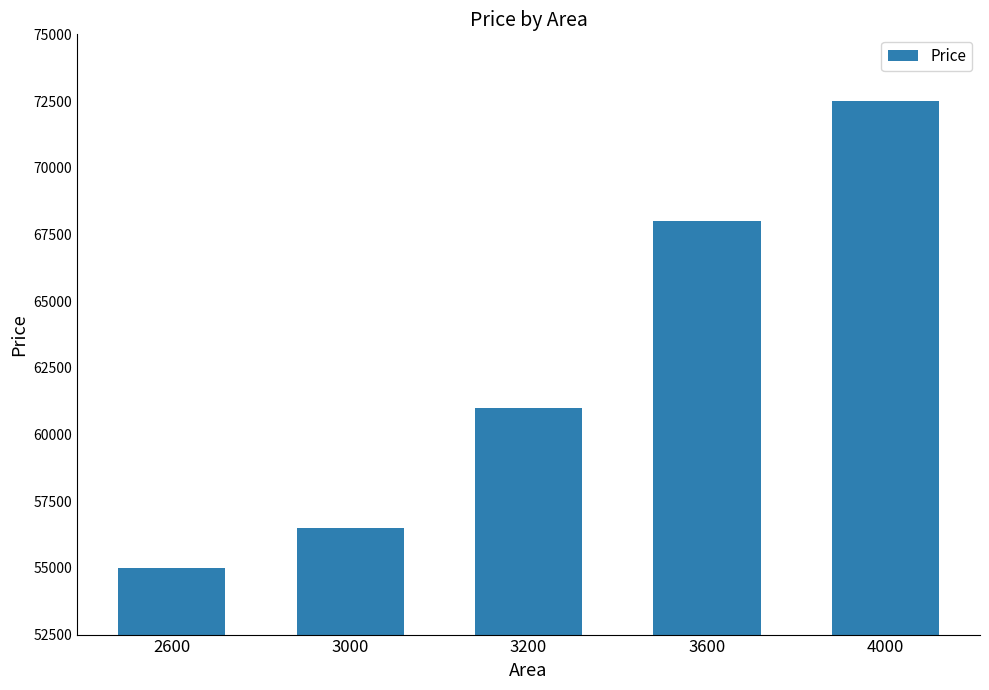

Rank the categories by value from lowest to highest.

2600, 3000, 3200, 3600, 4000